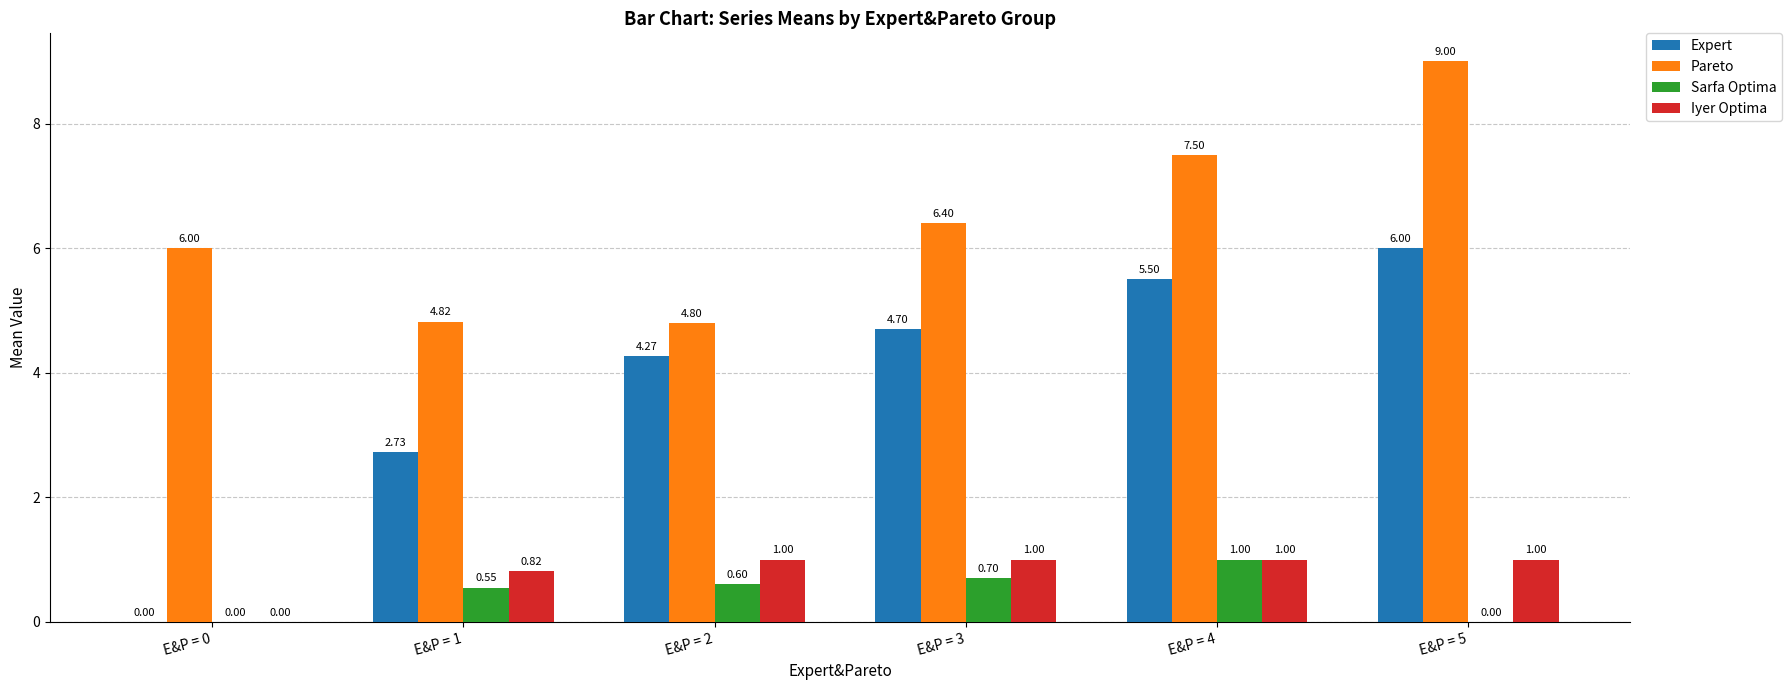

How many values in the Expert series exceed 4?

4